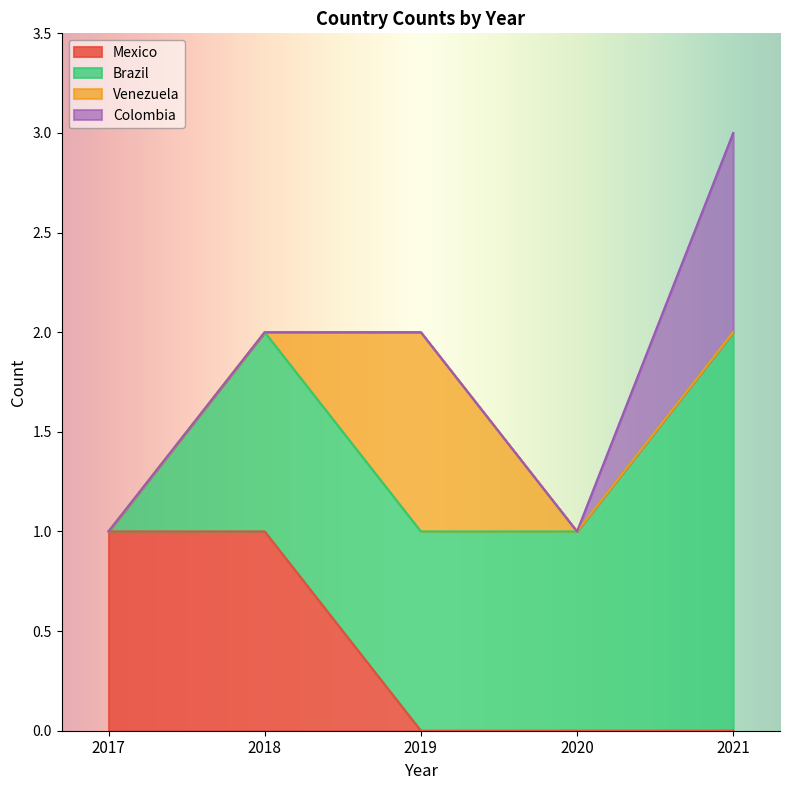

What is the total value across all series at 2020?

1